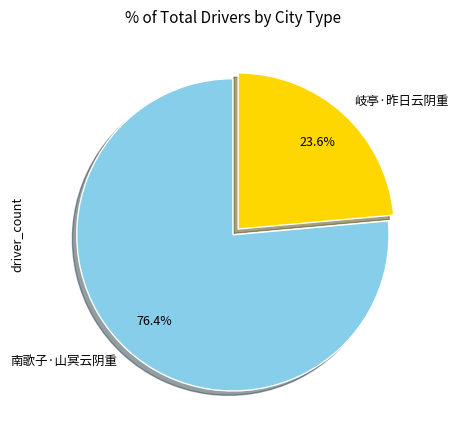

The 岐亭·昨日云阴重 slice represents 15% of the pie. True or false?

False